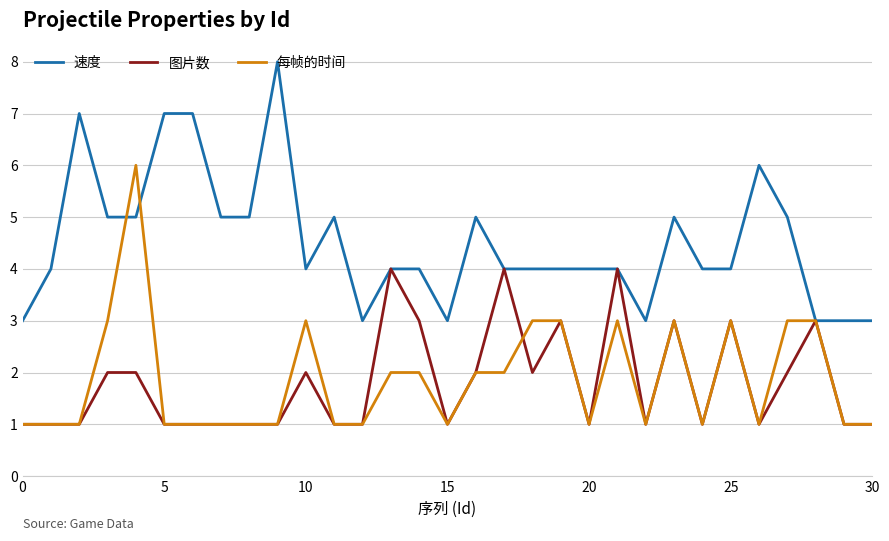

Which series has the largest total across all categories?

速度